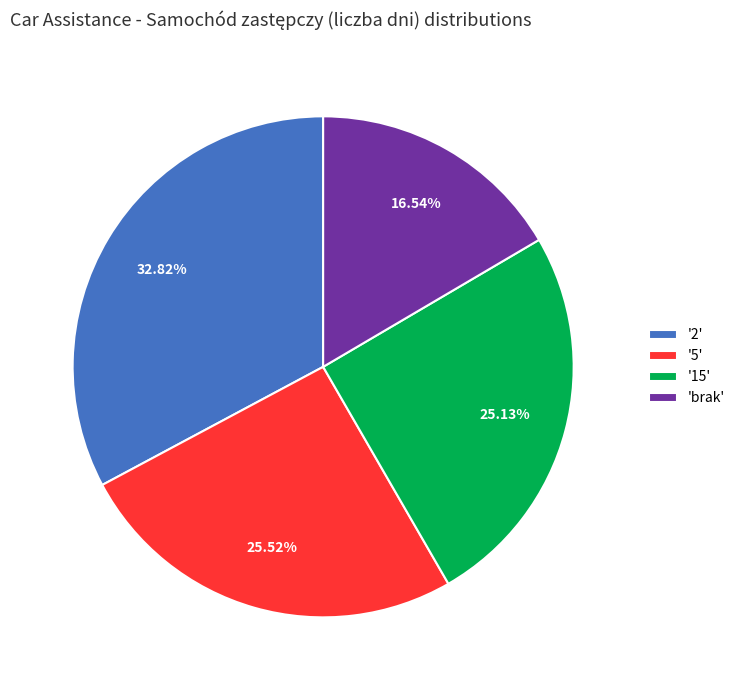

Is the sum of '2' and '15' greater than half?

Yes